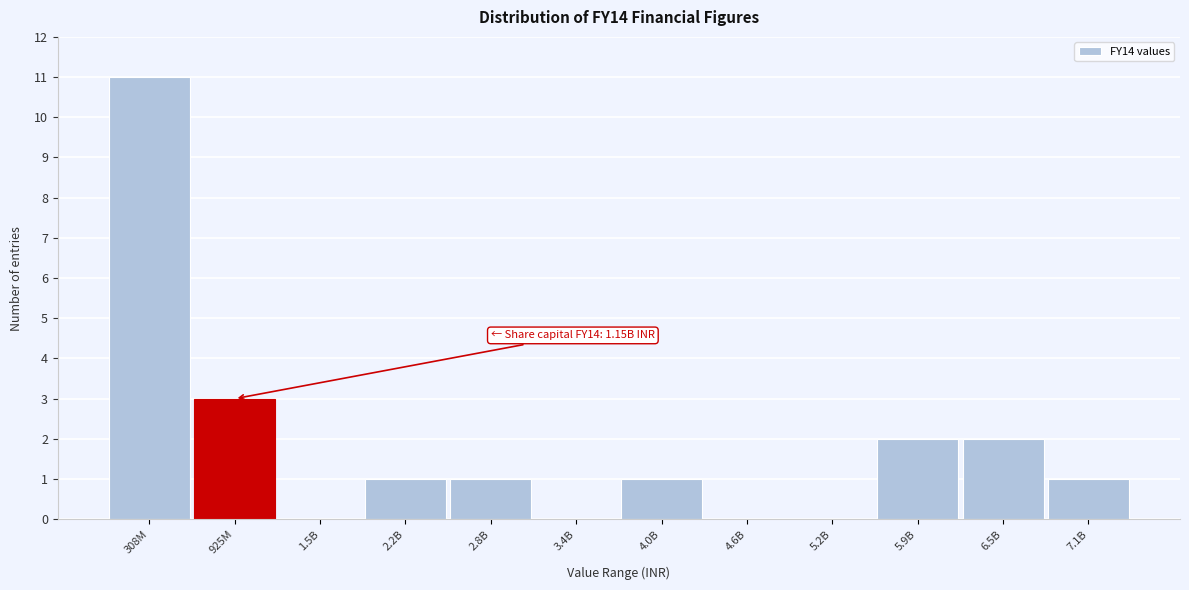

Reading left to right, extract all data points from this chart.

308M=11	925M=3	1.5B=0	2.2B=1	2.8B=1	3.4B=0	4.0B=1	4.6B=0	5.2B=0	5.9B=2	6.5B=2	7.1B=1